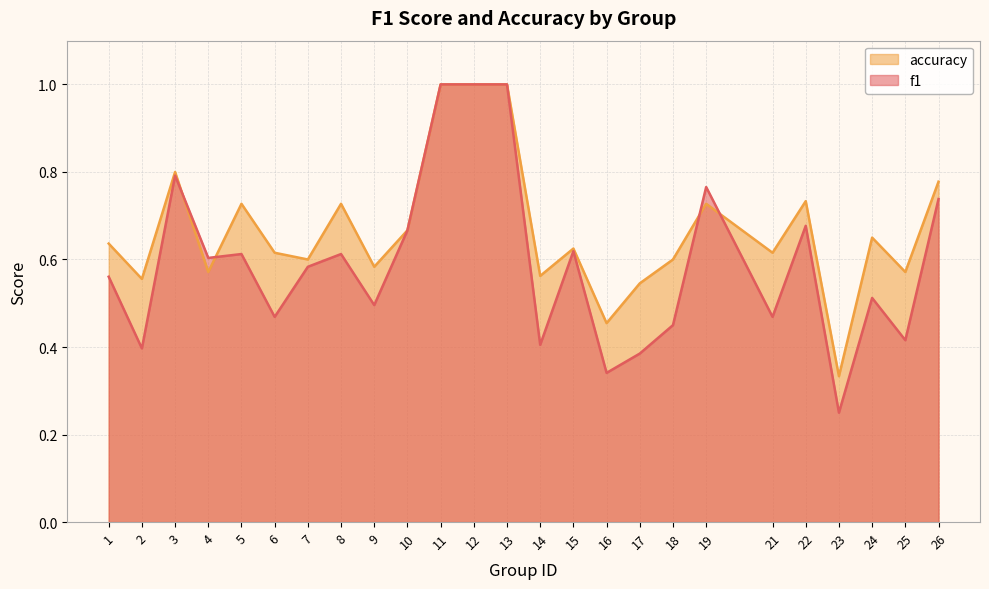

Rank the series at 17 from lowest to highest value.

f1, accuracy